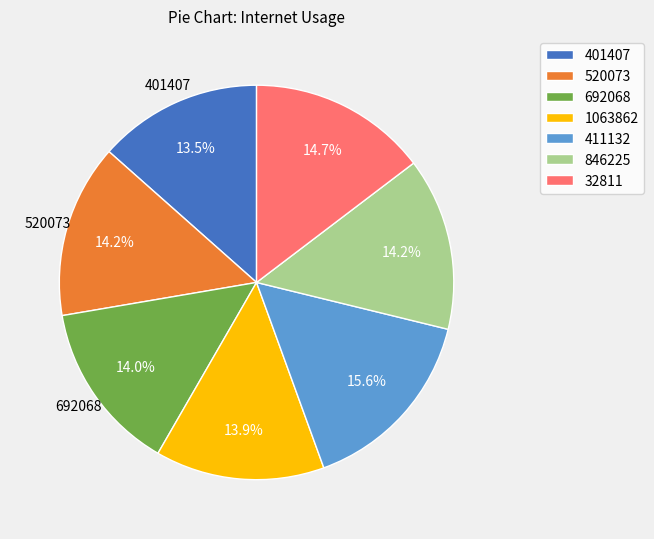

What percentage is the 520073 slice, to the nearest percent?

14%